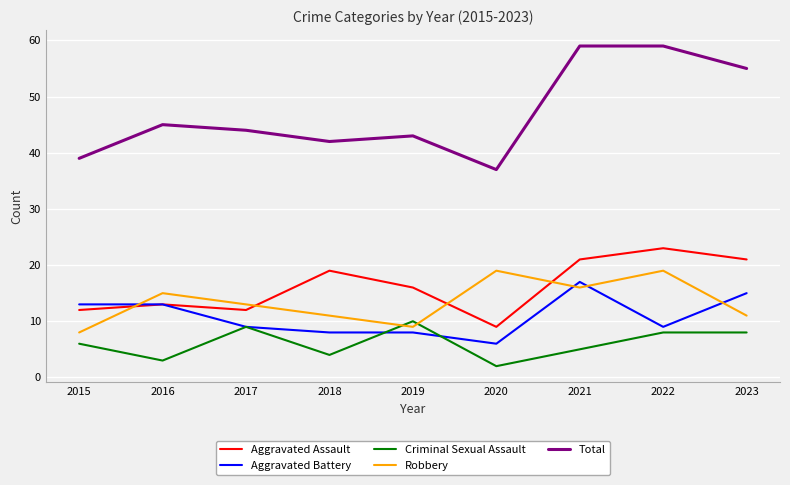

How many distinct data groups are displayed?

5